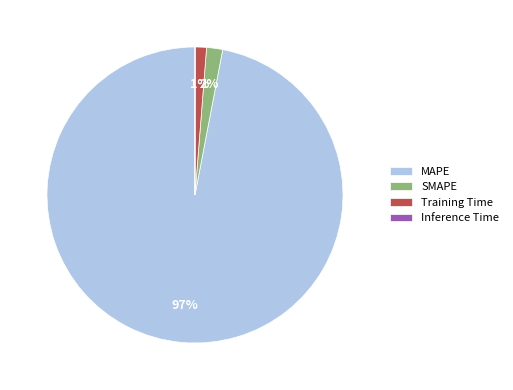

What is the largest slice in the pie chart?

MAPE